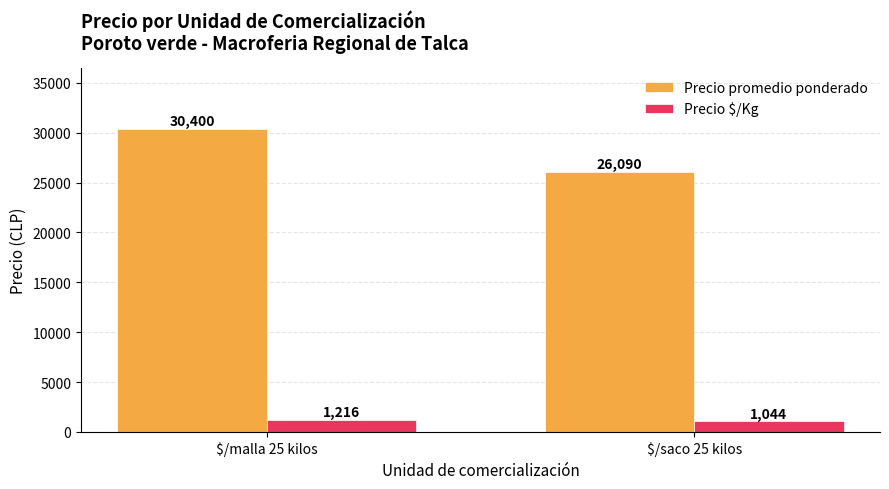

What is the smallest value displayed?

1044